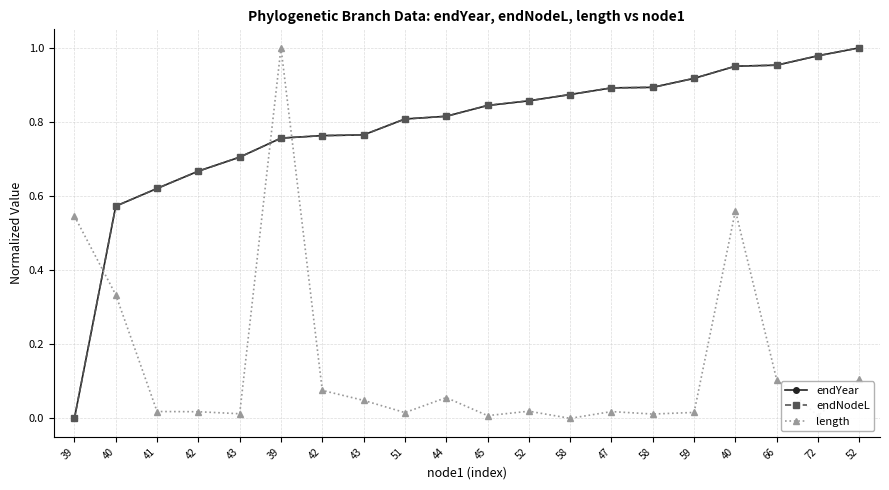

The value of endYear at 52 is 1.0. True or false?

True